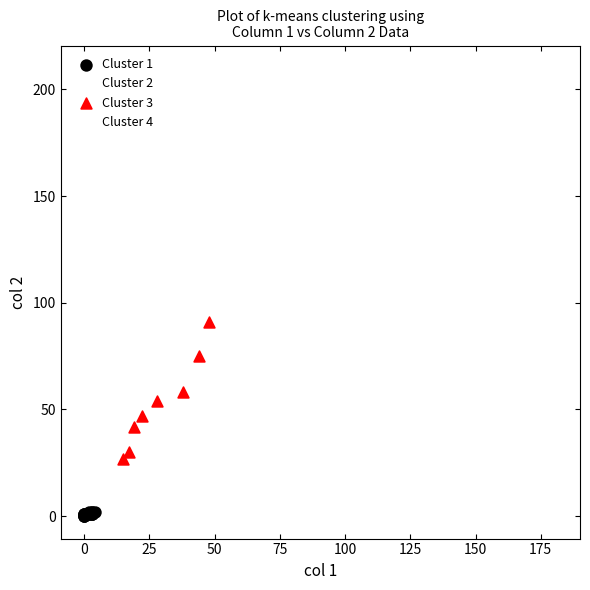

Which series has the widest spread of Y values?

Cluster 4